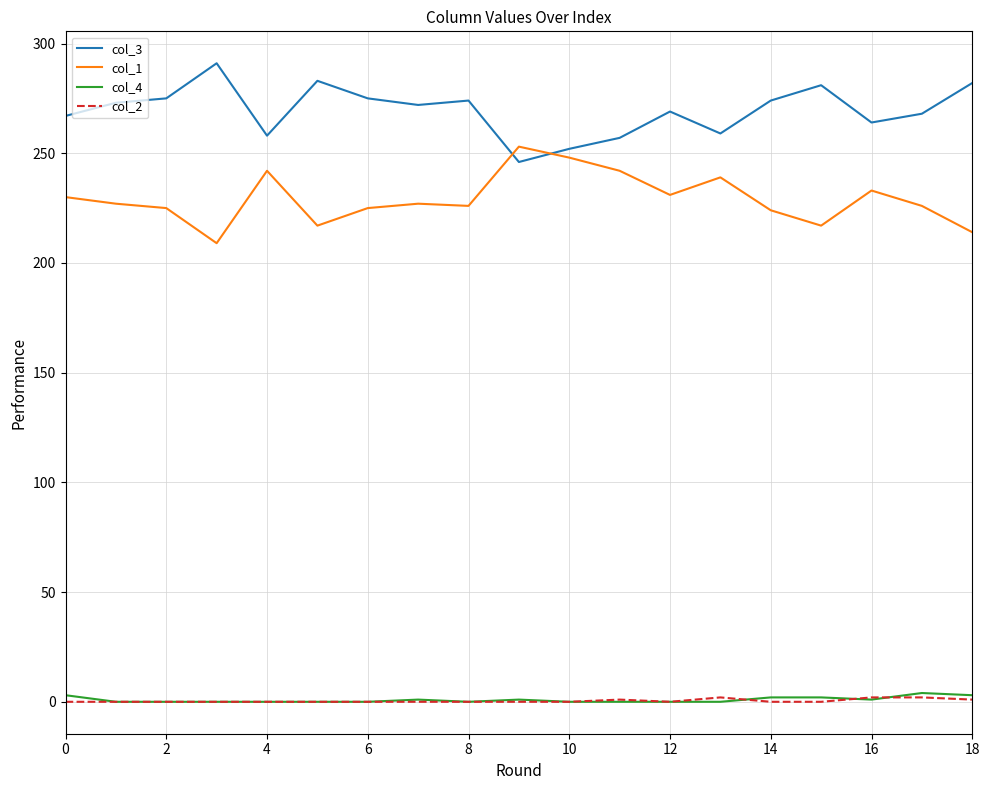

What is the maximum value for col_3?

291